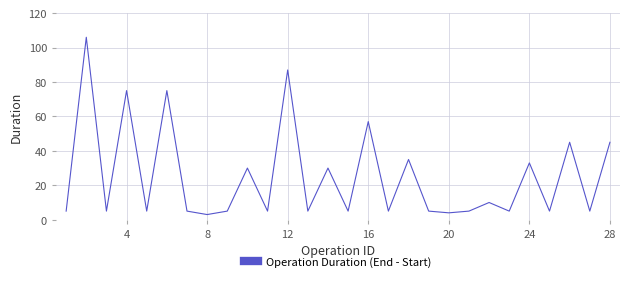

What is the minimum value shown in the chart?

3